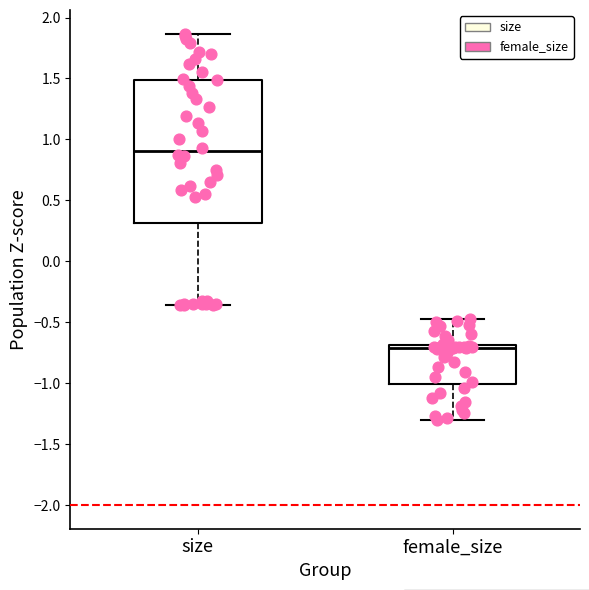

Reading left to right, read every box against the y-axis: the position of its median line, the range the box covers, and the ends of its whiskers. The values are not printed on the chart, so give them approximately, as read against the axis.

size: median 0.90, box 0.30 to 1.50, whiskers -0.35 to 1.85
female_size: median -0.70 (just below the box's upper edge), box -1.00 to -0.70, whiskers -1.30 to -0.50